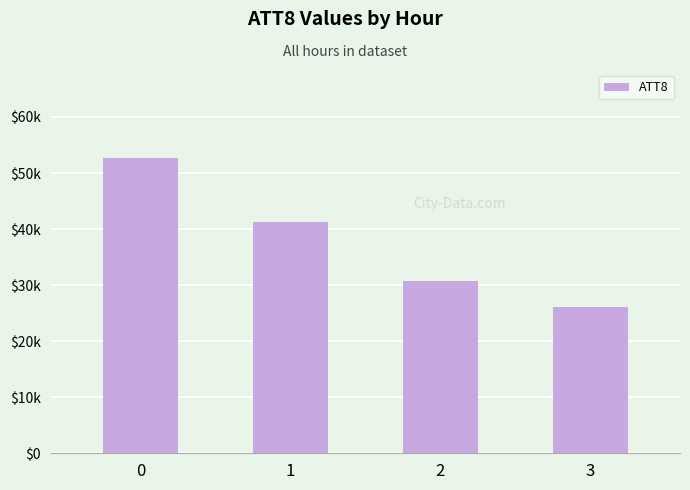

How many distinct data groups are displayed?

1